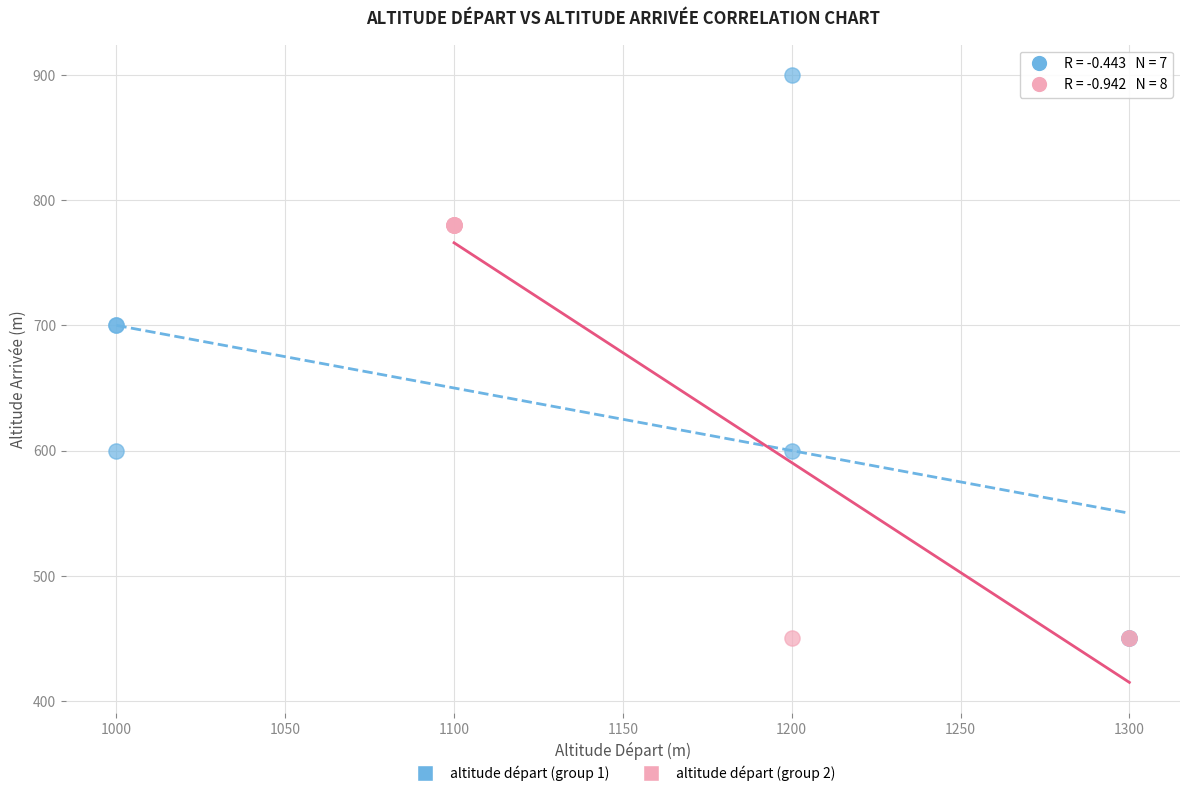

Which series has the largest Y range (max minus min)?

altitude départ (group 1)